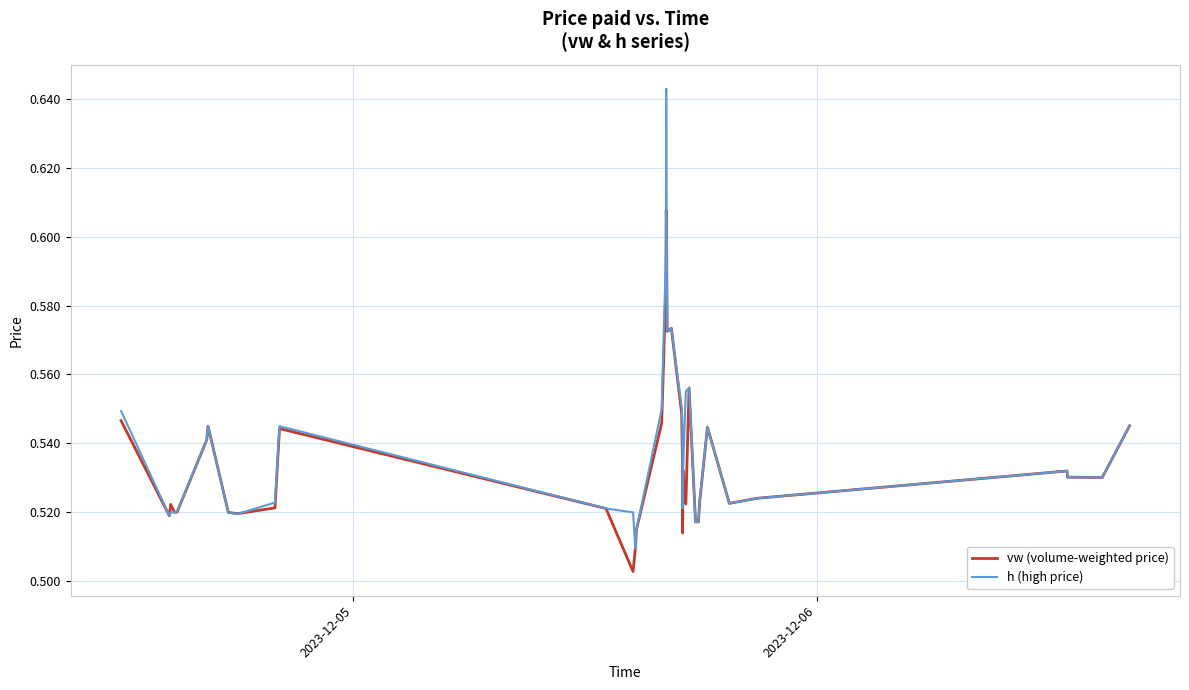

What is the sum of all vw (volume-weighted price) values?

21.4